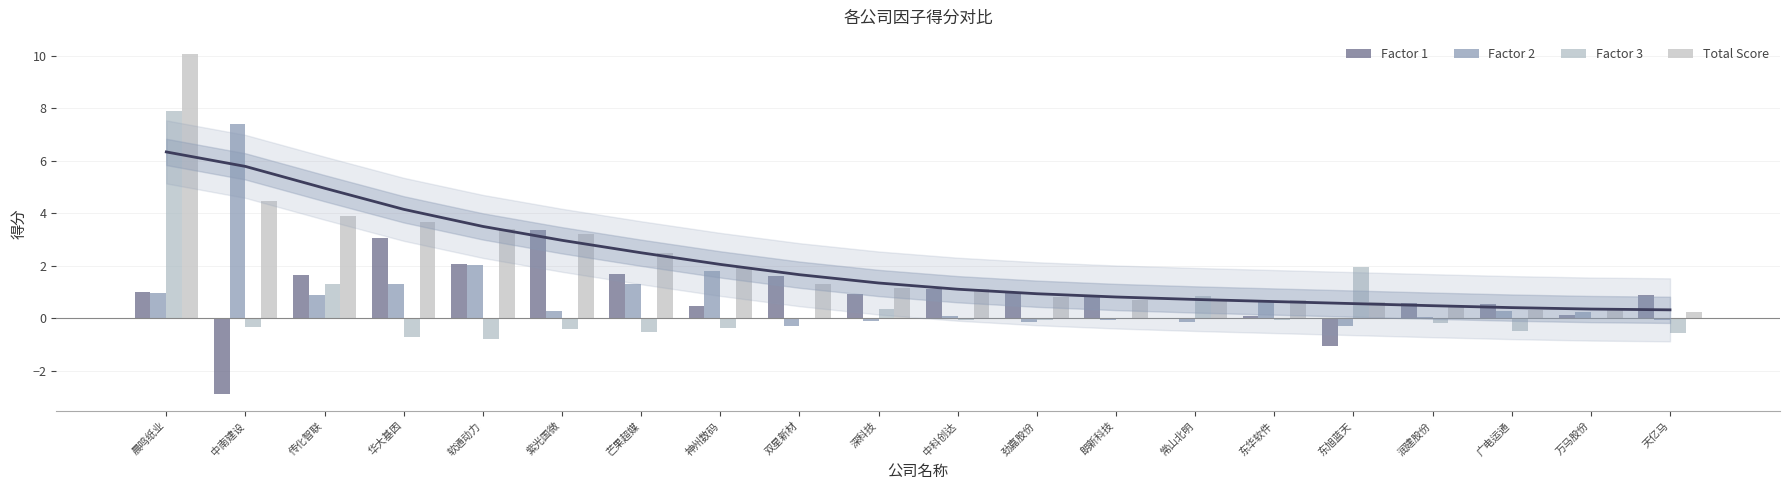

What are all the series names shown in the legend?

Factor 1, Factor 2, Factor 3, Total Score